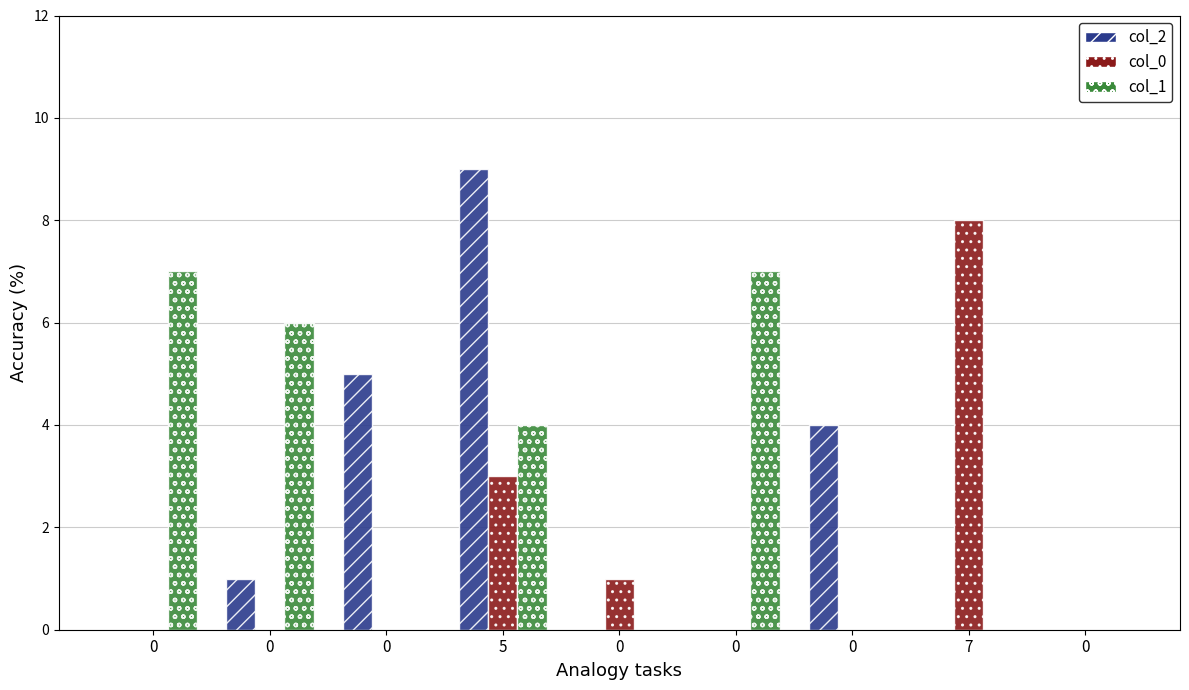

What is the sum of all col_2 values?

19